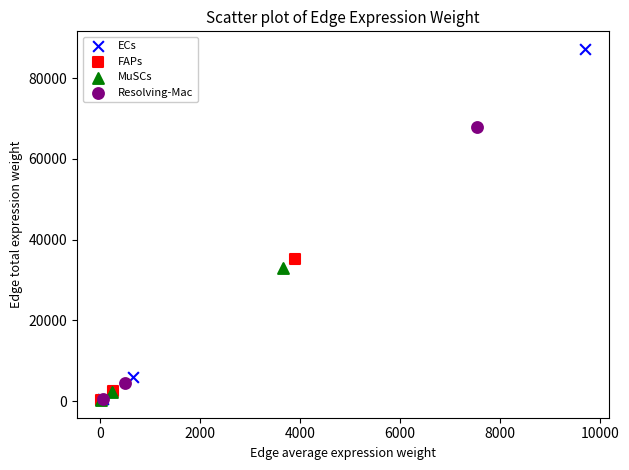

Which series has the widest spread of Y values?

ECs